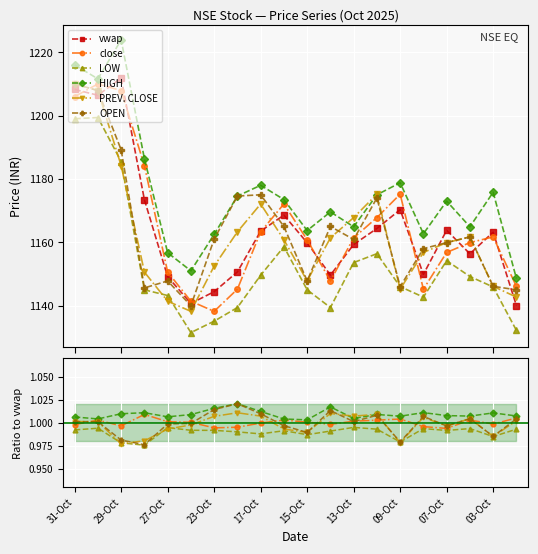

True or false: vwap and HIGH intersect in this chart.

False